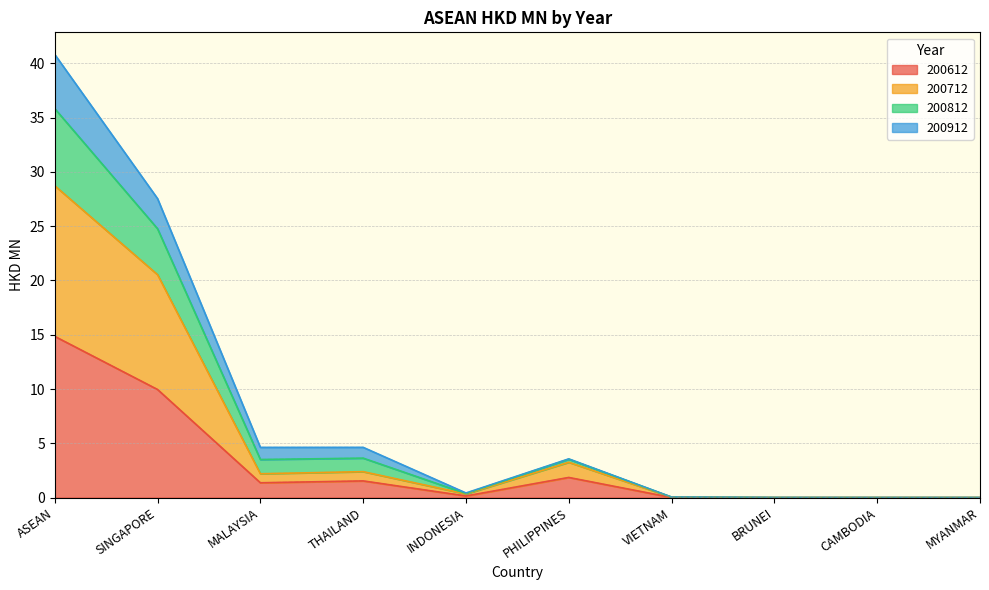

Where does the 200812 series first go above 3?

ASEAN